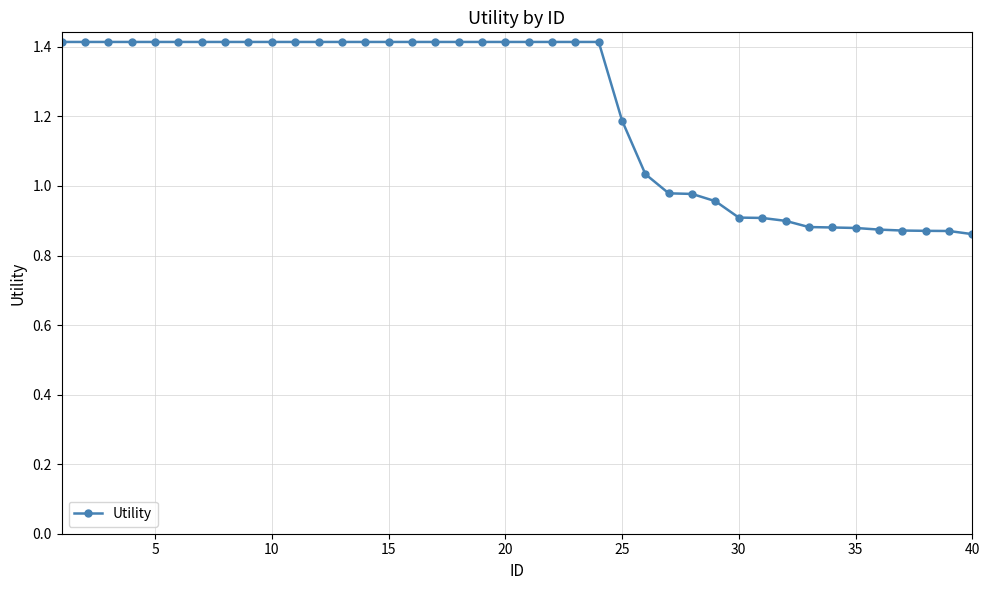

What is the maximum value shown in the chart?

1.4